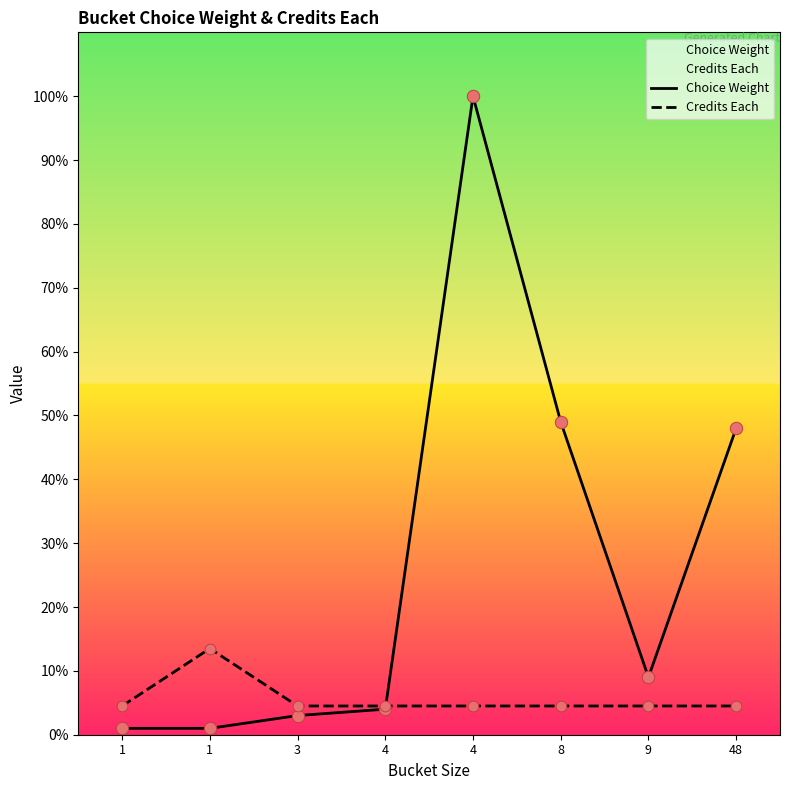

Which series reaches the minimum Y coordinate?

Choice Weight